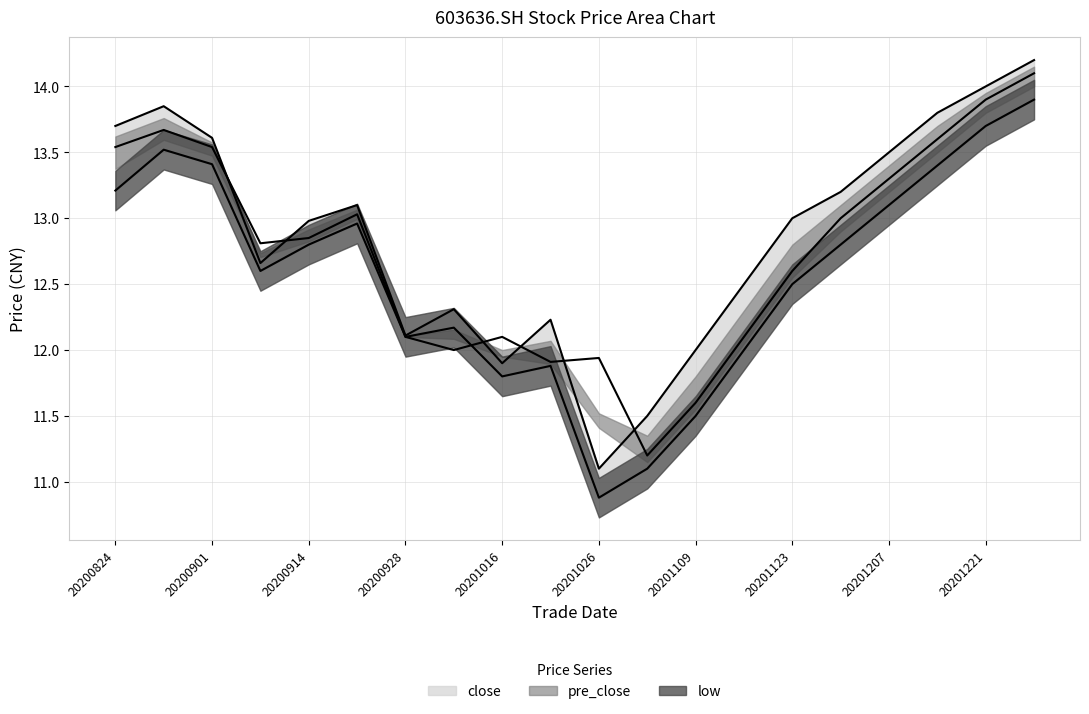

What are all the series names shown in the legend?

close, pre_close, low